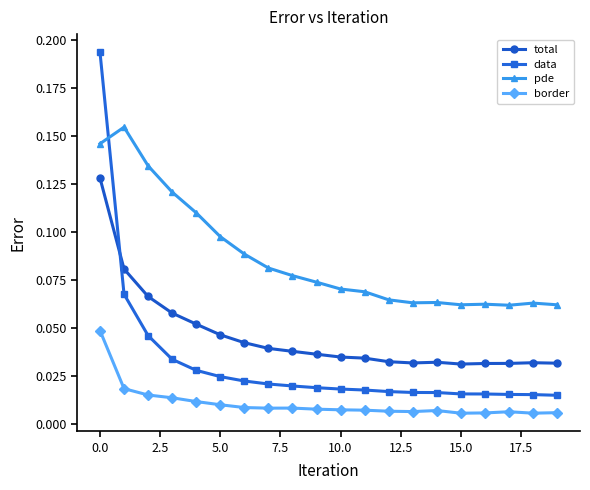

Which series has the widest spread of values?

data